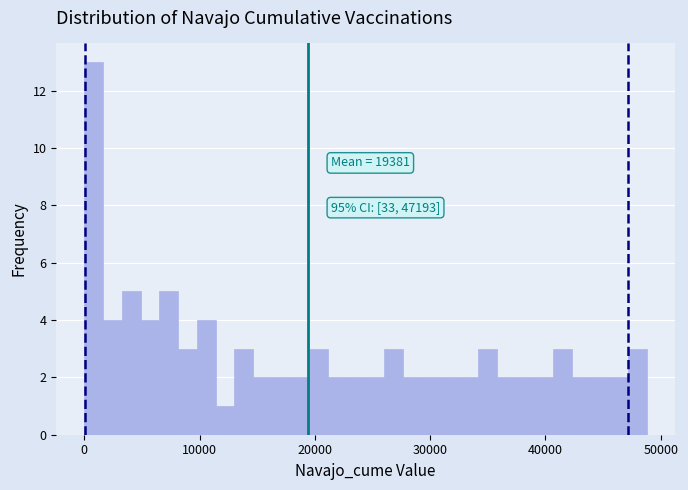

Read against the x-axis, roughly where is the centre of the tallest bar?

1000